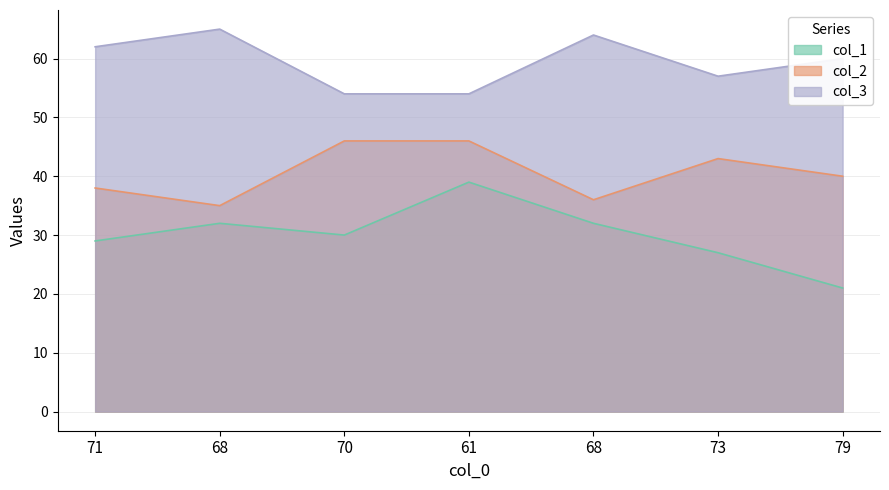

Is it true that col_3 equals 95 at 68?

False